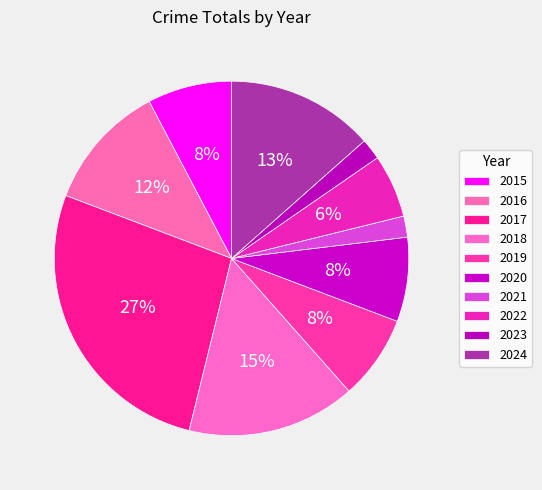

What is the largest slice in the pie chart?

2017